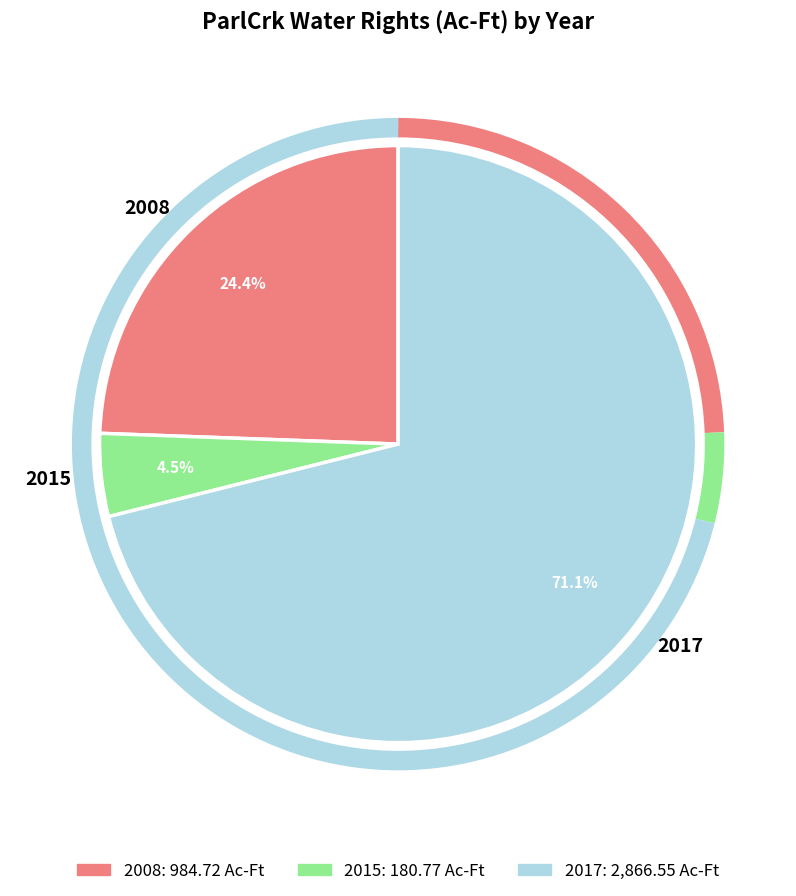

To the nearest percent, what percentage of the pie is 2008?

24%